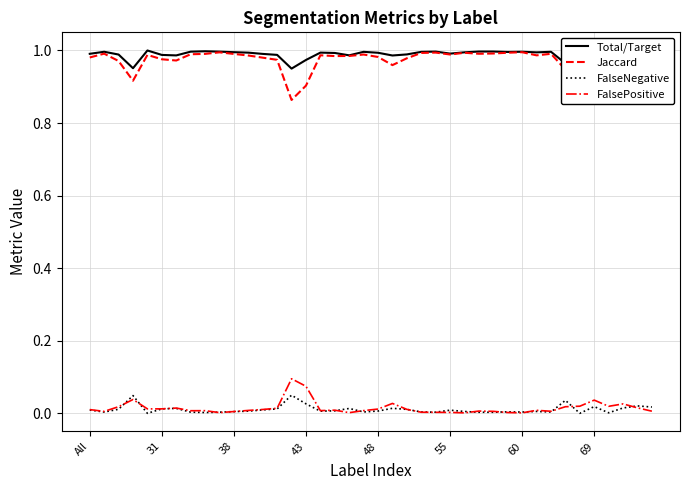

True or false: FalseNegative and Jaccard intersect in this chart.

False